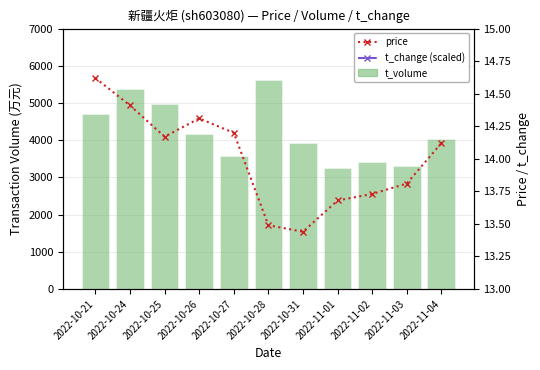

What are all the series names shown in the legend?

t_volume, price, t_change (scaled)